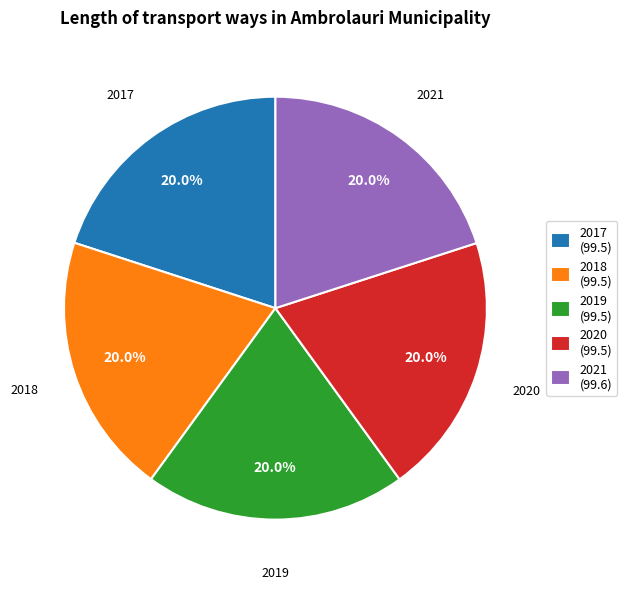

Is it true that 2021 is 20% of the pie?

True